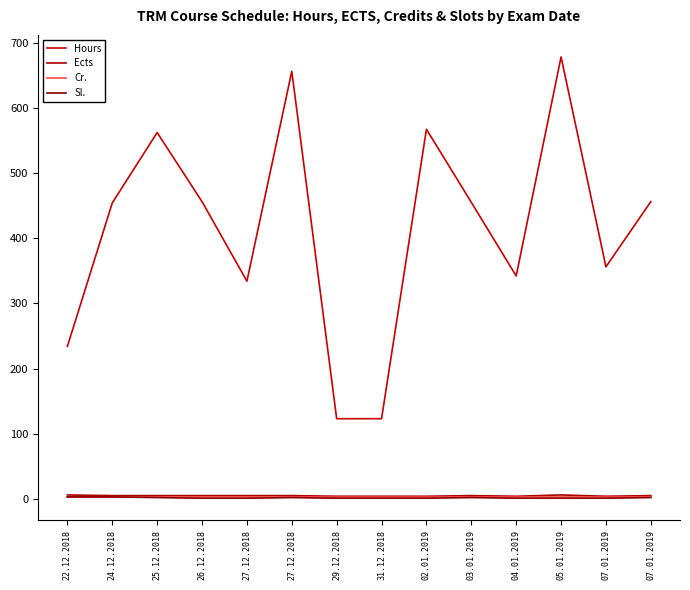

Reading right to left, transcribe all the data shown in this chart.

Hours: 456	356	678	342	455	567	123	123	656	334	456	562	454	234
Ects: 5	4	6	4	5	4	4	4	5	5	5	5	5	6
Cr.: 3	3	3	3	3	3	3	3	3	3	3	3	3	3
Sl.: 2	1	1	1	2	1	1	1	2	1	1	2	3	3